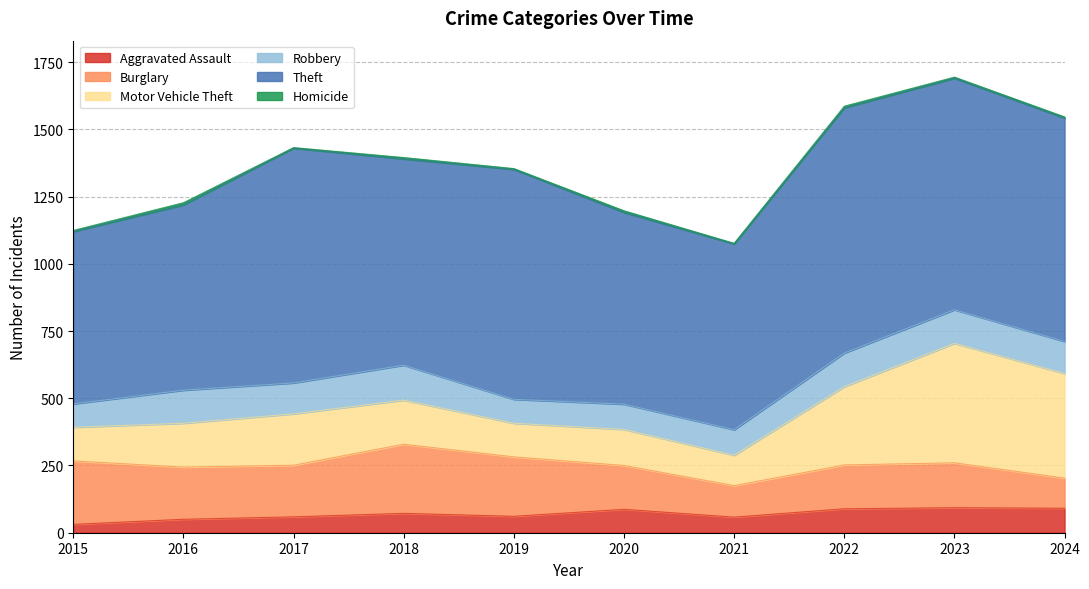

What is the minimum value for Robbery?

87